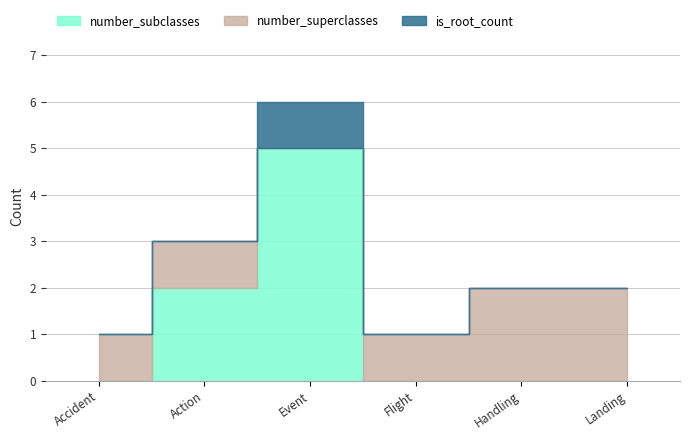

The number_subclasses series shows 0 at Landing. True or false?

True